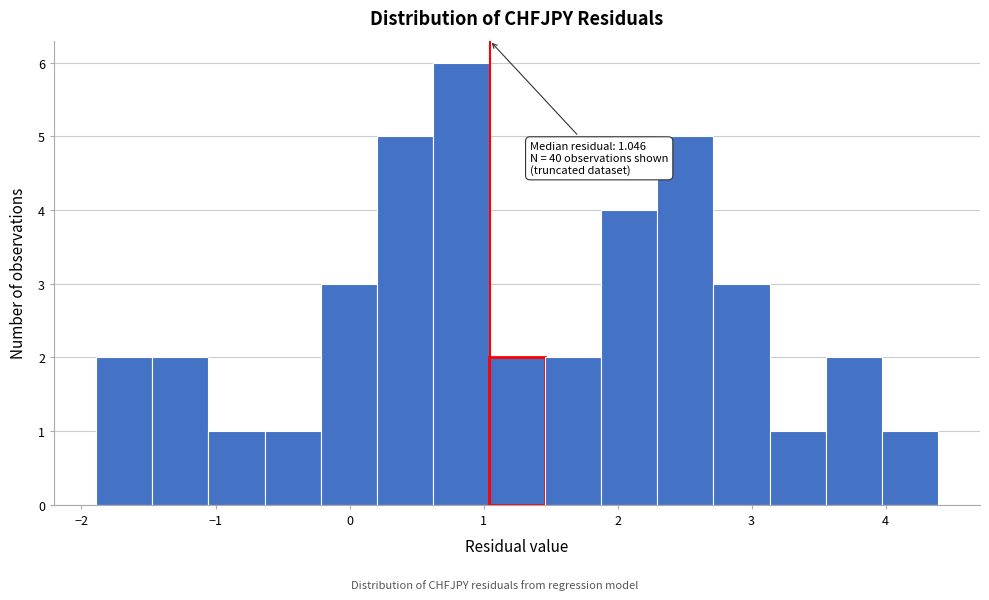

Which range on the x-axis has the tallest bar?

0.6 to 1.0